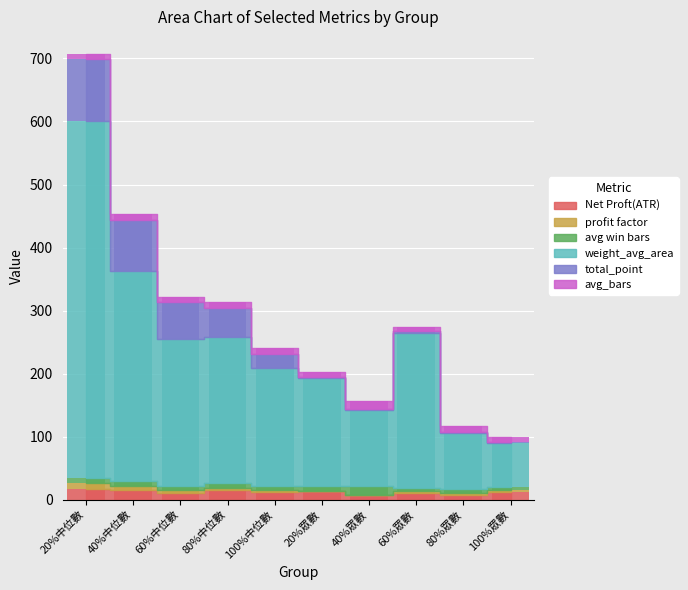

What is the value of the weight_avg_area bar at the 2nd from the left?

331.9